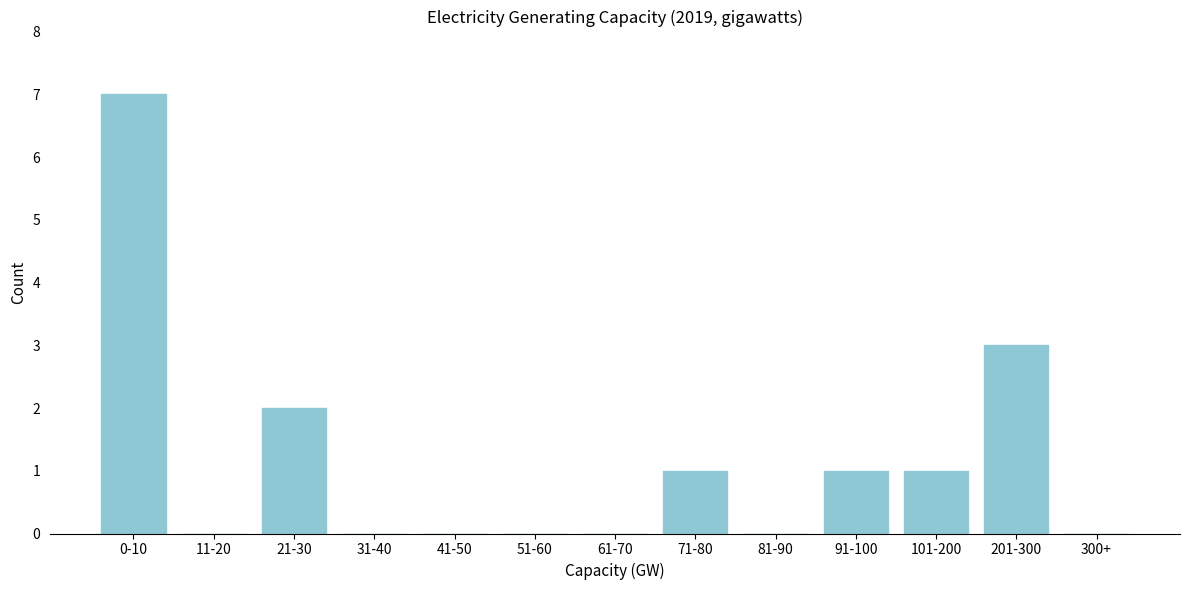

Reading right to left, transcribe all the data shown in this chart.

300+=0	201-300=3	101-200=1	91-100=1	81-90=0	71-80=1	61-70=0	51-60=0	41-50=0	31-40=0	21-30=2	11-20=0	0-10=7